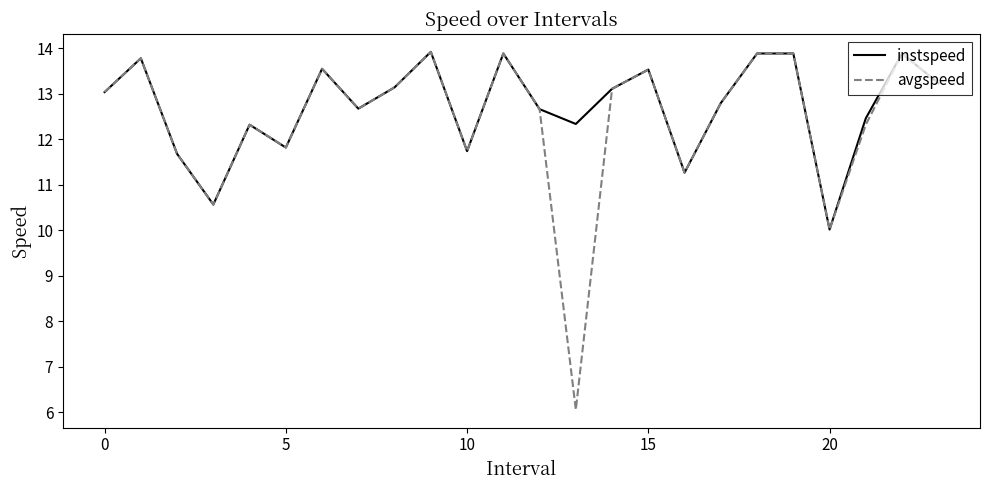

What is the lowest value of the instspeed series?

10.0